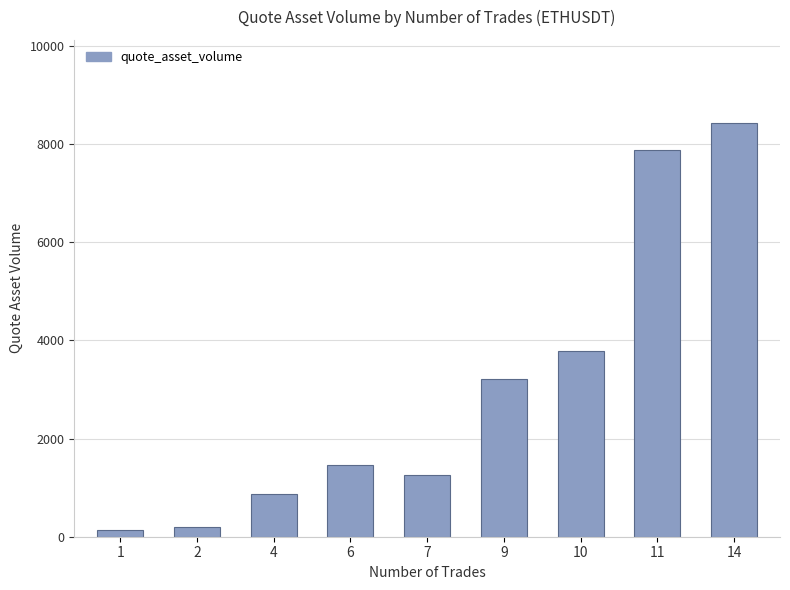

What is the value of the 7th bar from the left?

3787.1